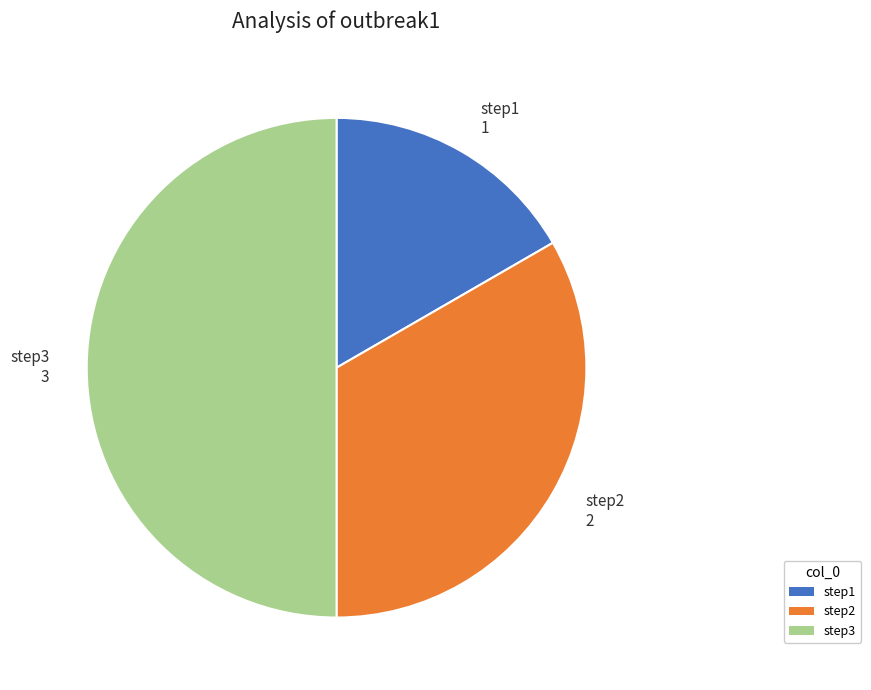

Which slice is the largest?

step3